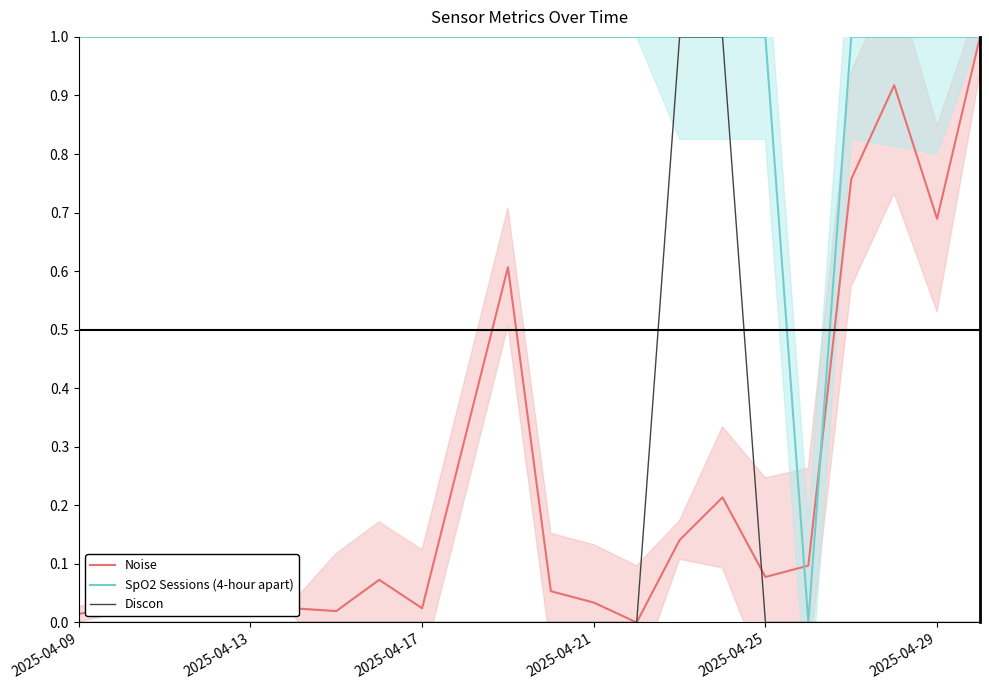

Which series has the widest spread of values?

Noise